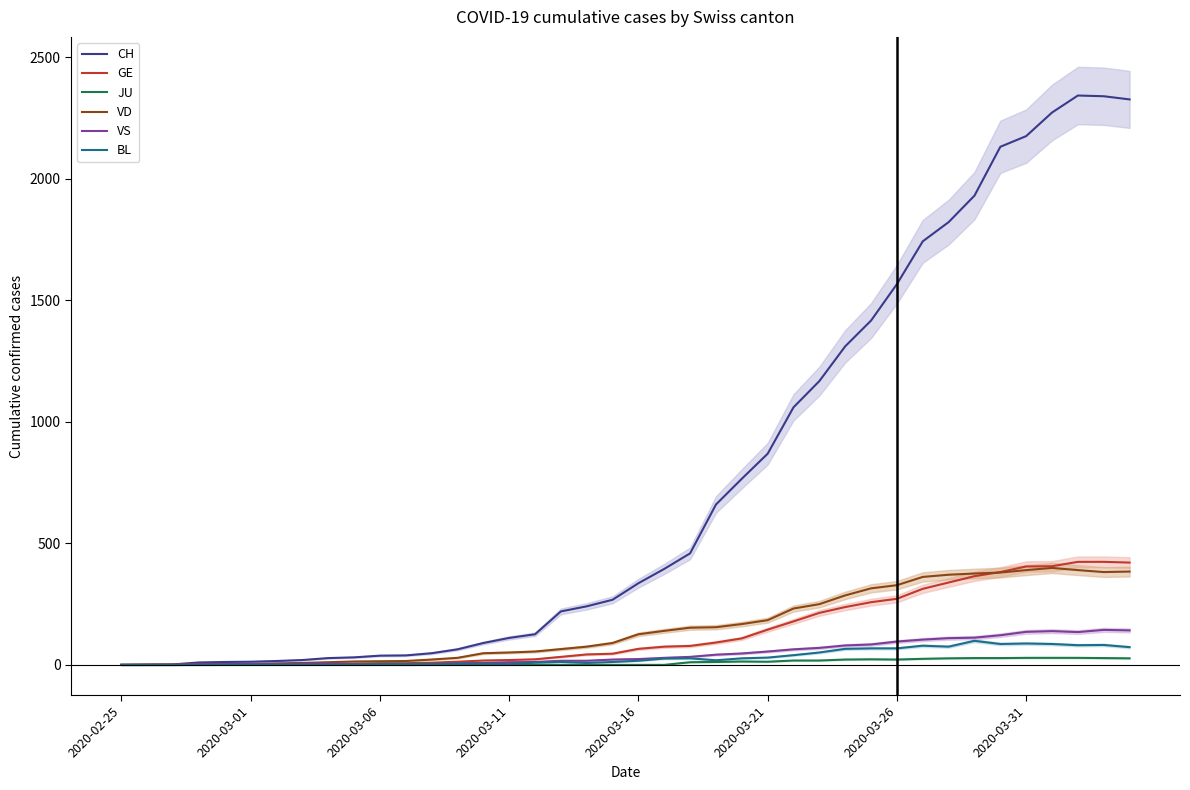

At which category does BL reach its first local peak?

14